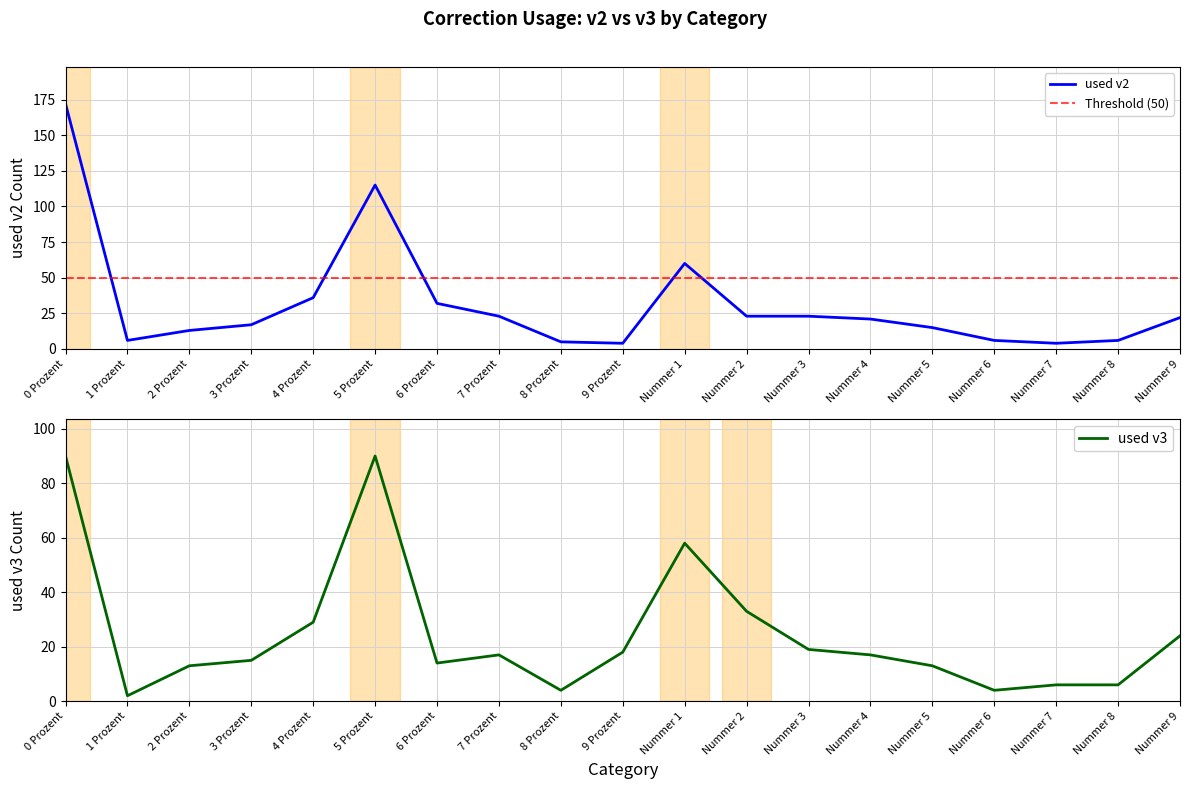

What is the average value of the used v3 series?

25